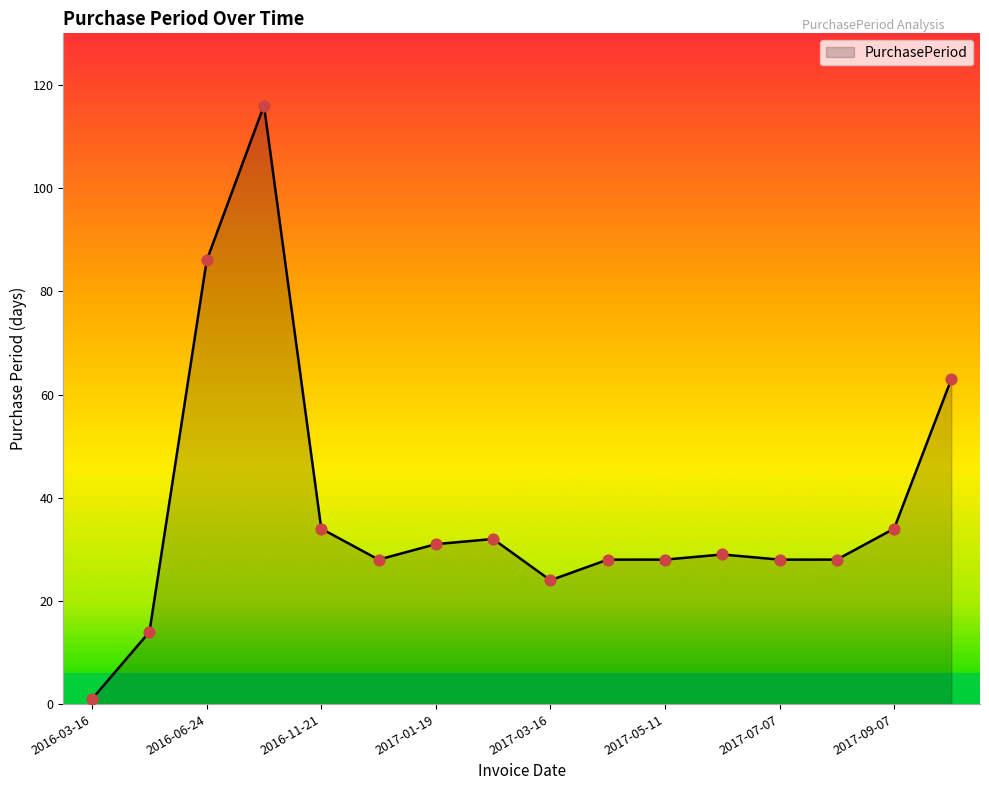

What is the difference between the maximum and minimum values?

115